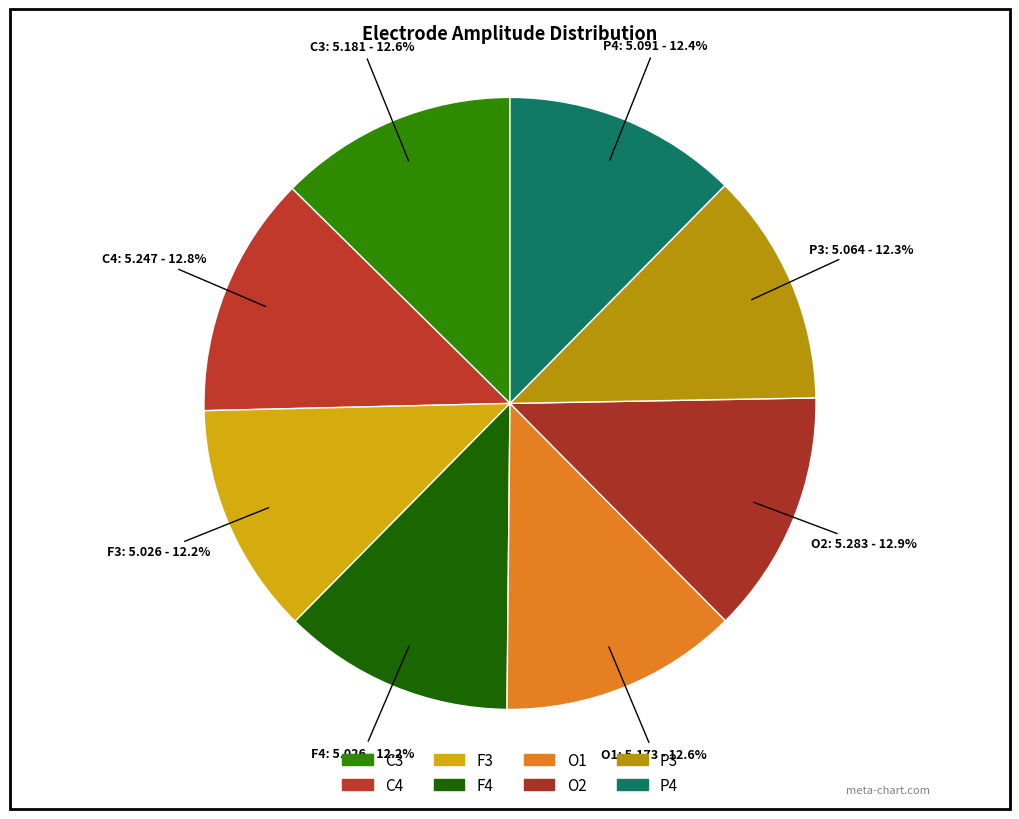

Approximately how many times larger is the value at C3 compared to P4?

1.0